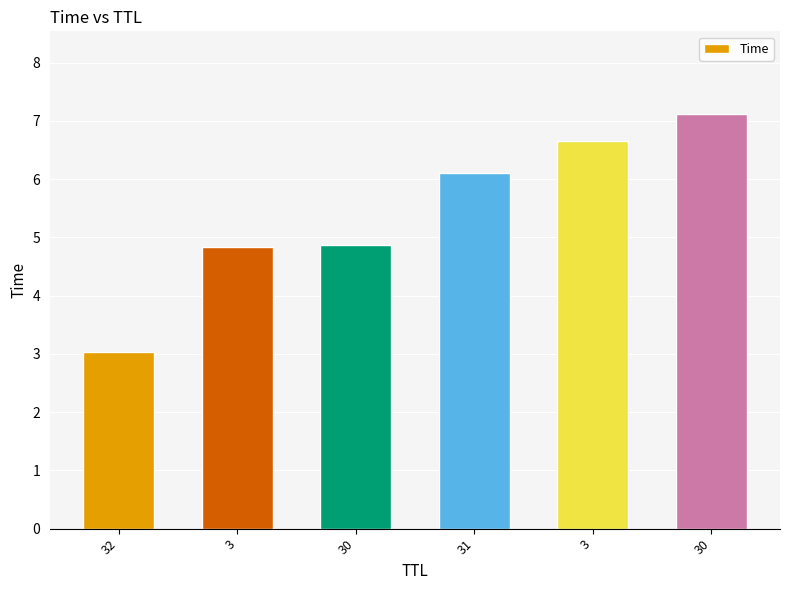

What is the average value?

5.4